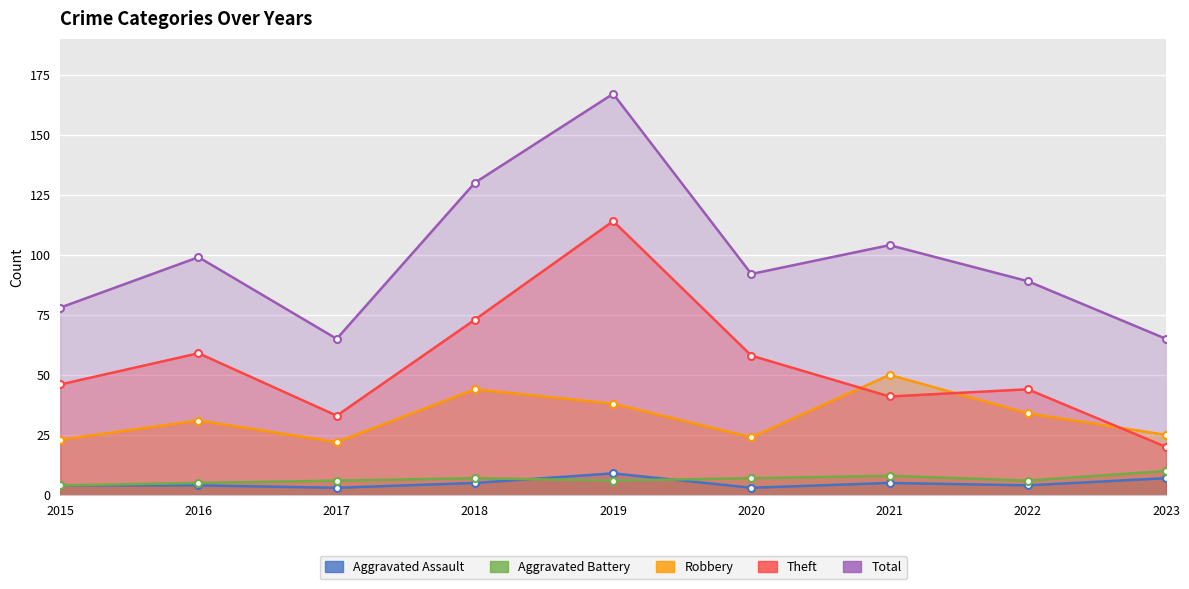

What are all the series names shown in the legend?

Aggravated Assault, Aggravated Battery, Robbery, Theft, Total